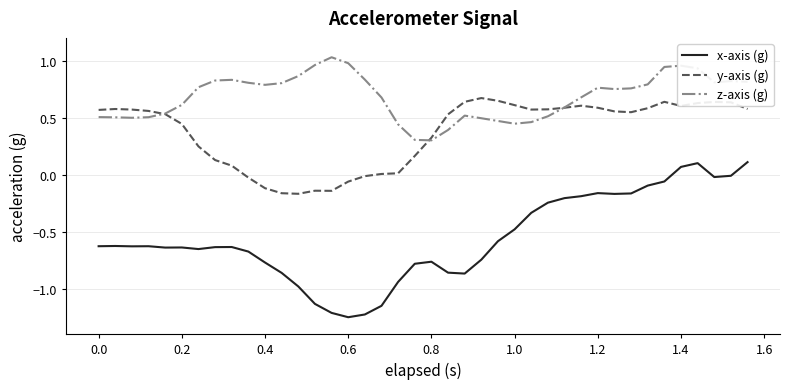

Which series has the largest range (max minus min)?

x-axis (g)